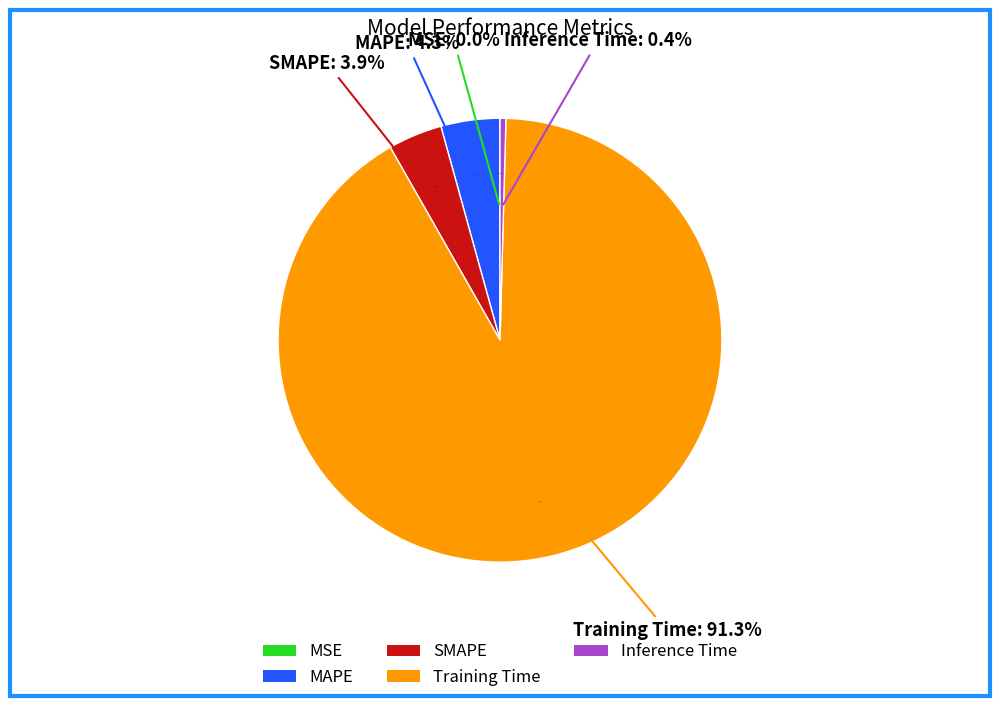

Which slice represents more than half of the pie?

Training Time